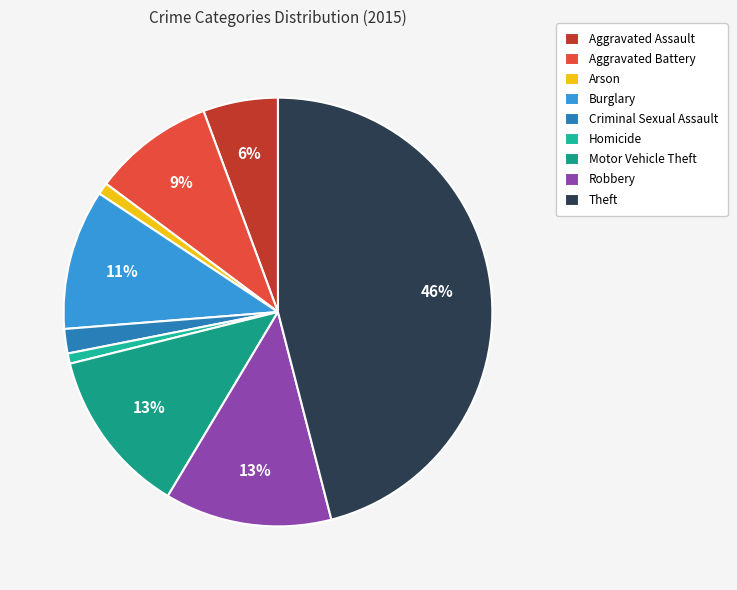

What percentage is the Homicide slice, to the nearest percent?

1%